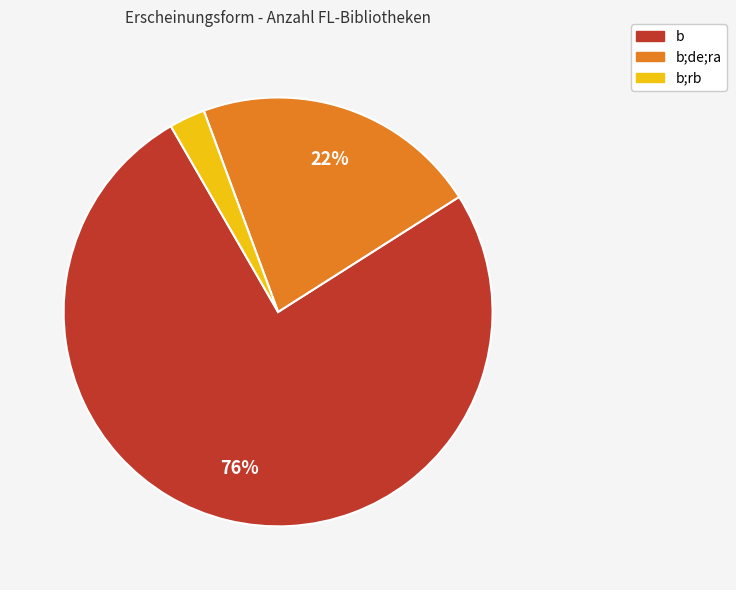

Does any single category account for the majority?

Yes